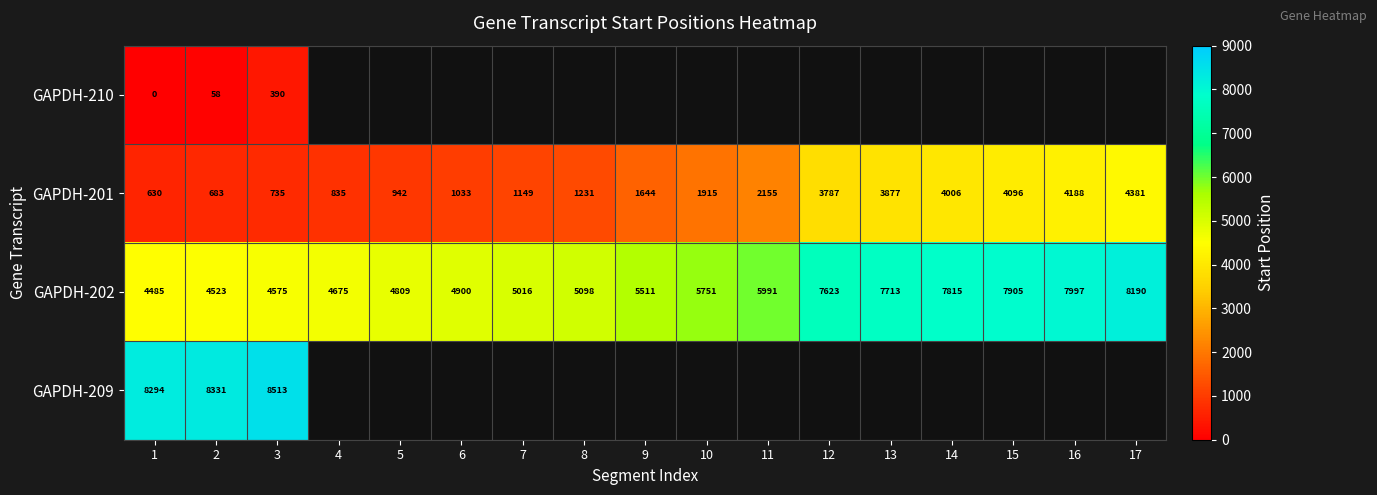

List the labels in order of GAPDH-202 value, smallest first.

1, 2, 3, 4, 5, 6, 7, 8, 9, 10, 11, 12, 13, 14, 15, 16, 17